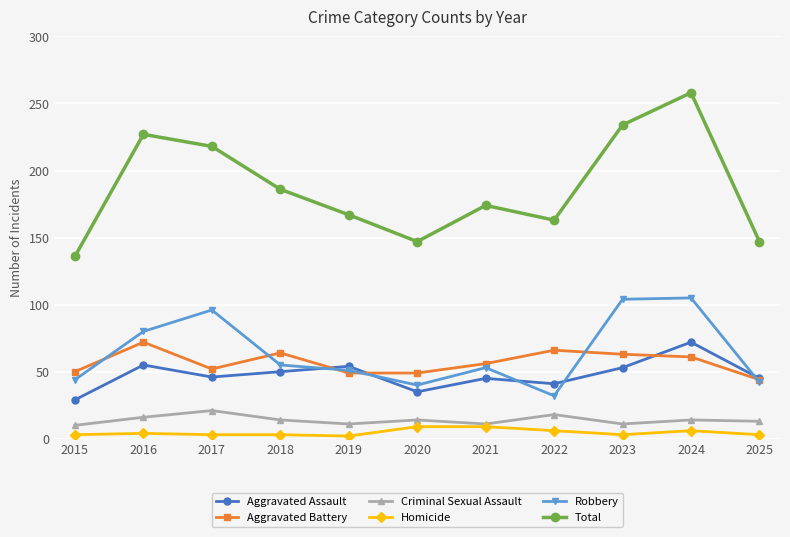

True or false: Aggravated Assault and Homicide intersect in this chart.

False